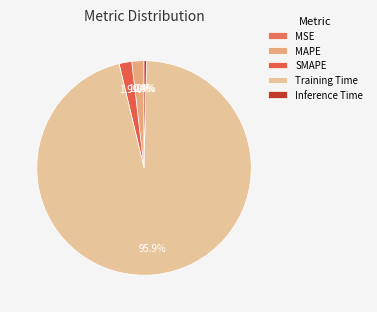

Which slice is the largest?

Training Time